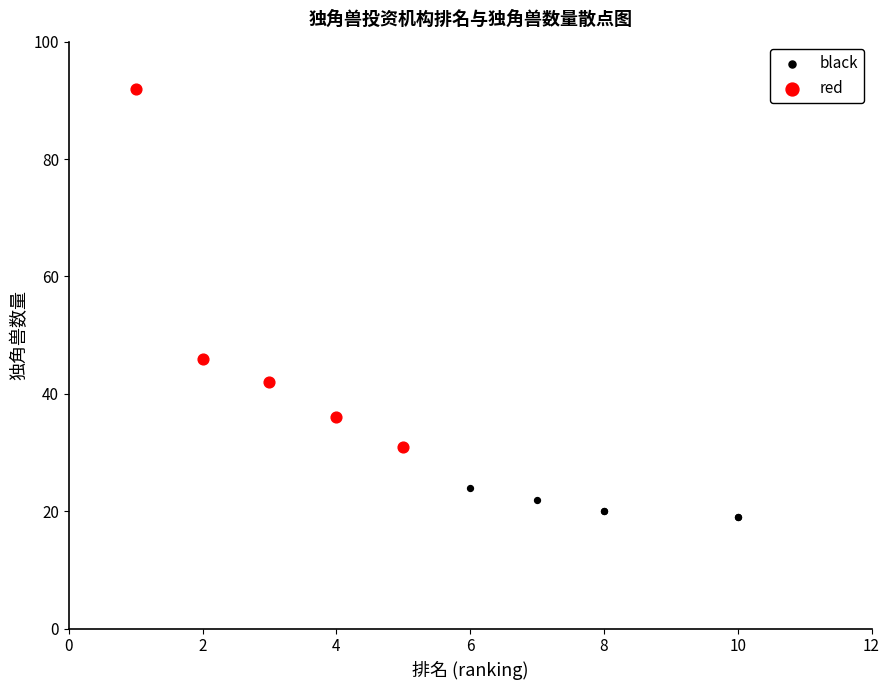

Which series reaches the maximum Y coordinate?

red